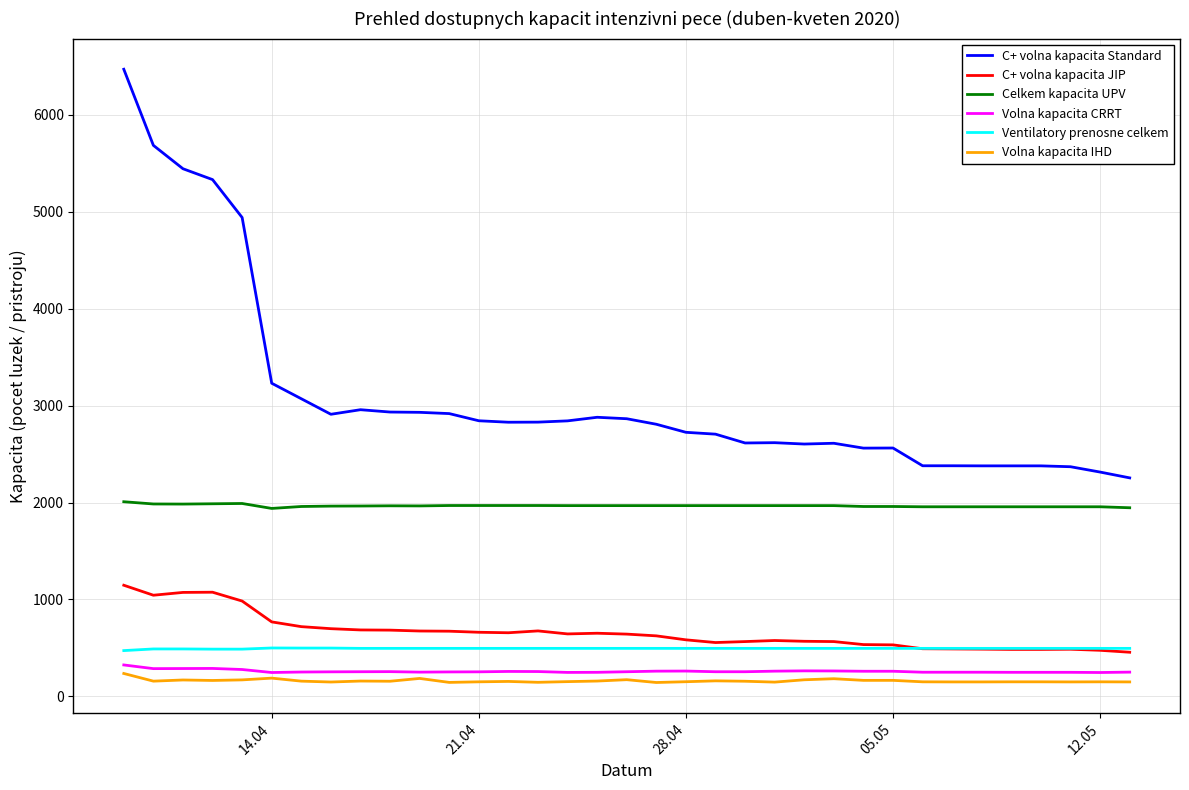

Which series has the largest total across all categories?

C+ volna kapacita Standard